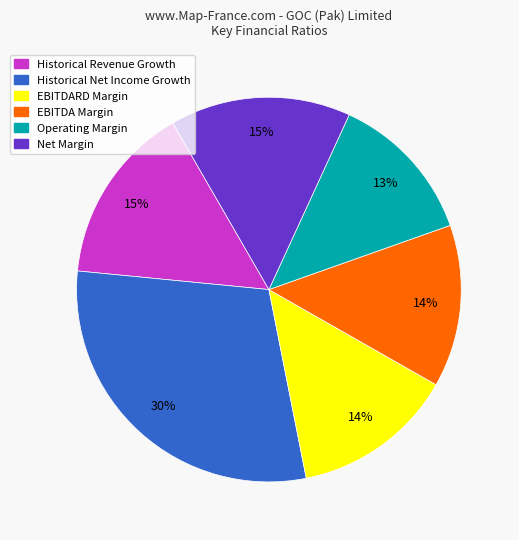

How many slices are in this pie chart?

6